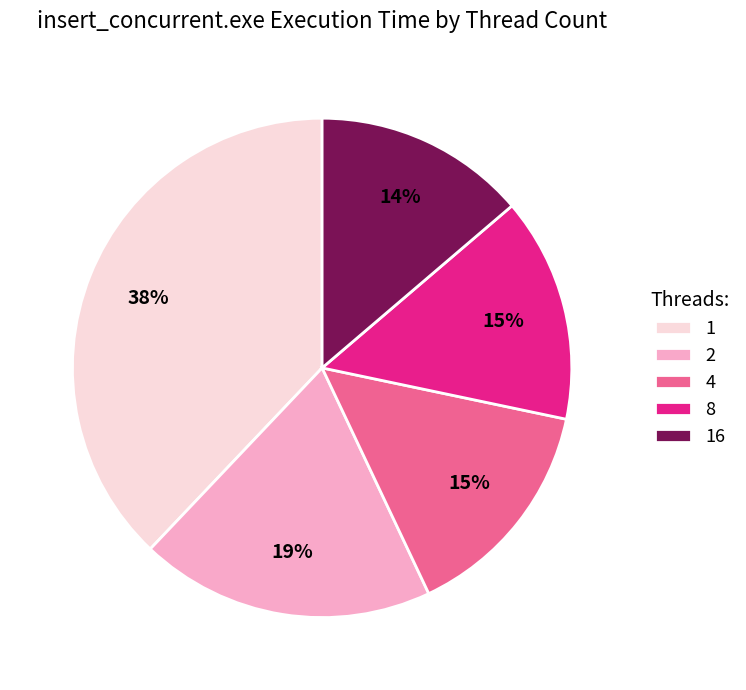

Count the number of slices in the pie.

5